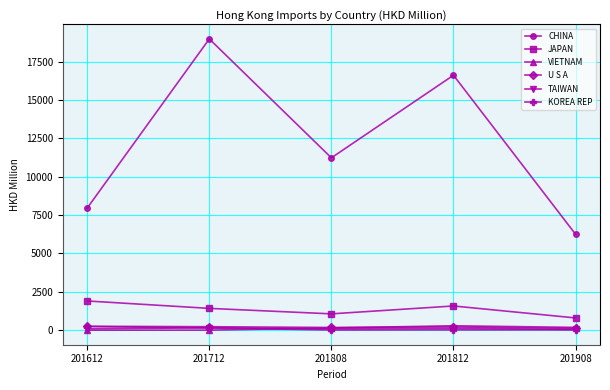

Is the value of TAIWAN at 201712 greater than the value of JAPAN at 201808?

No